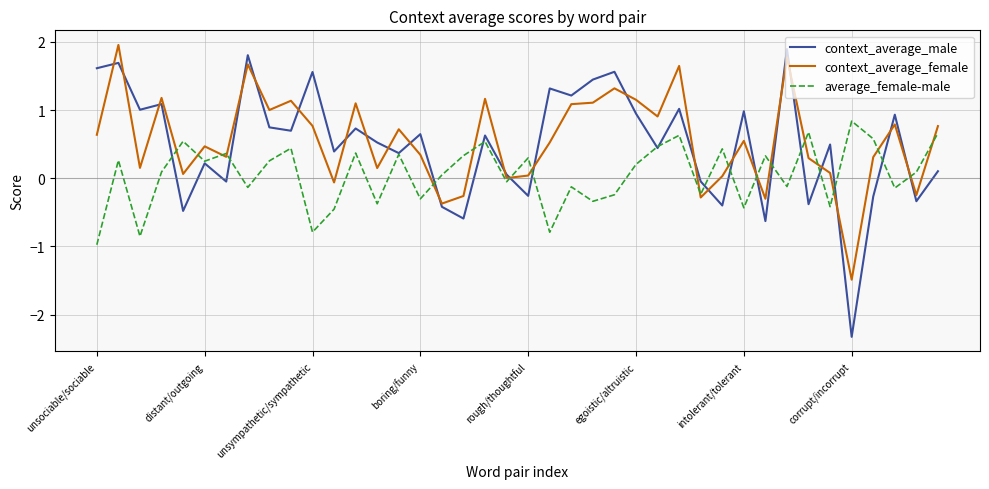

What is the difference between the maximum and minimum values in the average_female-male series?

1.8